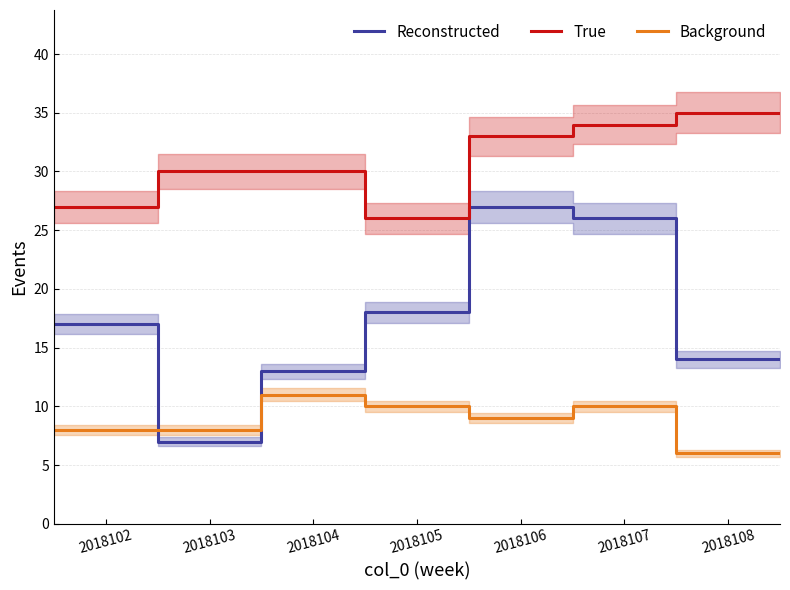

Rank the series by their maximum value, from highest to lowest.

True, Reconstructed, Background